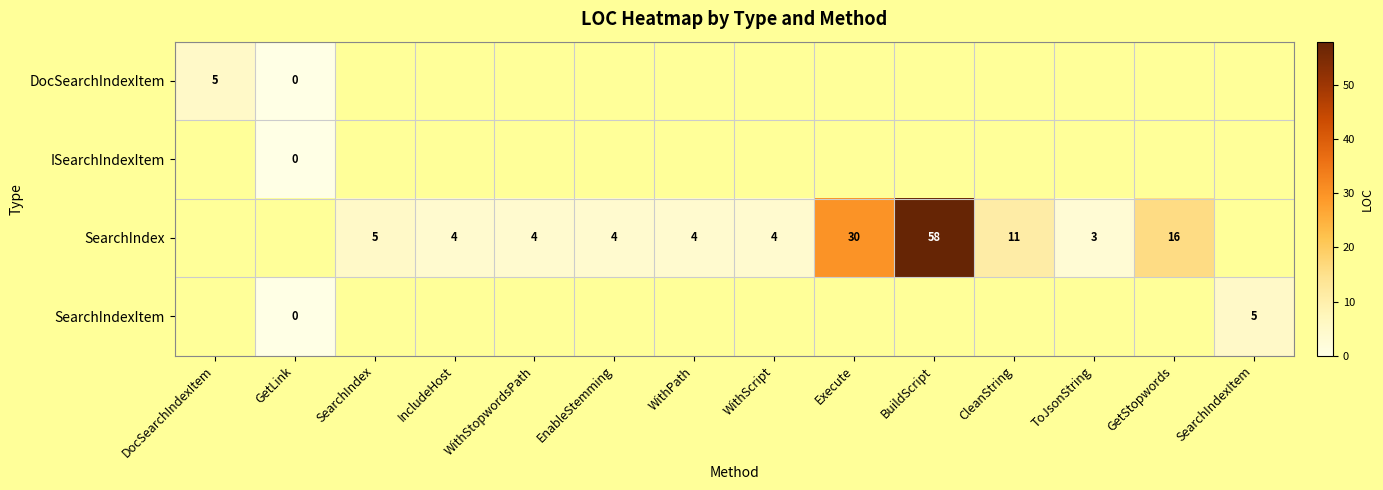

True or false: SearchIndex has a value of 10 at Execute.

False